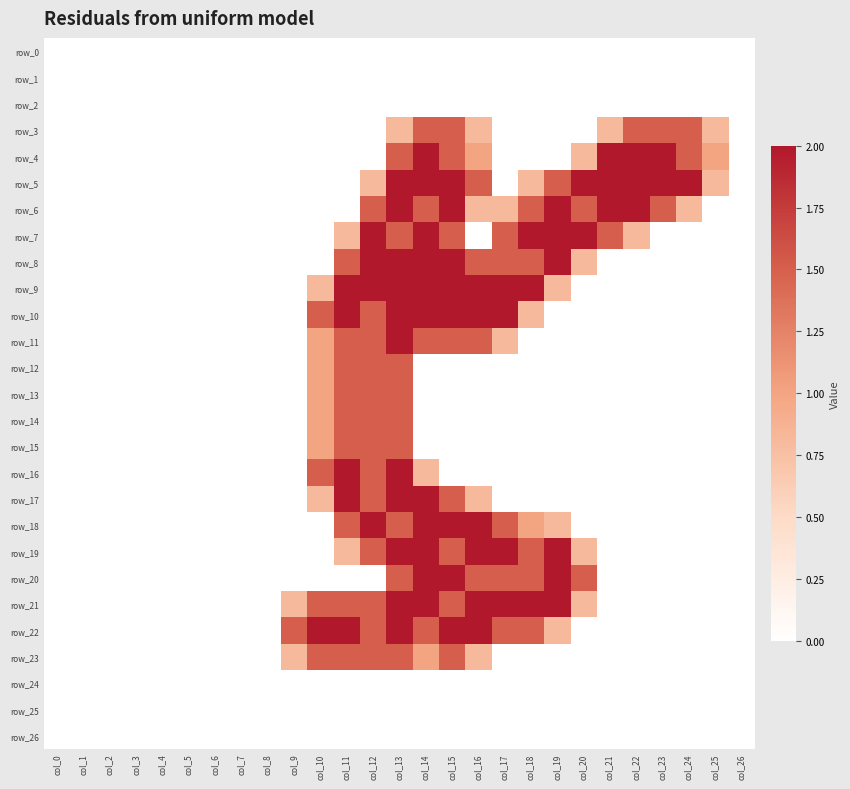

Reading right to left, transcribe all the data shown in this chart.

row_0: 0.0	0.0	0.0	0.0	0.0	0.0	0.0	0.0	0.0	0.0	0.0	0.0	0.0	0.0	0.0	0.0	0.0	0.0	0.0	0.0	0.0	0.0	0.0	0.0	0.0	0.0	0.0
row_1: 0.0	0.0	0.0	0.0	0.0	0.0	0.0	0.0	0.0	0.0	0.0	0.0	0.0	0.0	0.0	0.0	0.0	0.0	0.0	0.0	0.0	0.0	0.0	0.0	0.0	0.0	0.0
row_2: 0.0	0.0	0.0	0.0	0.0	0.0	0.0	0.0	0.0	0.0	0.0	0.0	0.0	0.0	0.0	0.0	0.0	0.0	0.0	0.0	0.0	0.0	0.0	0.0	0.0	0.0	0.0
row_3: 0.0	0.8	1.5	1.5	1.5	0.8	0.0	0.0	0.0	0.0	0.8	1.5	1.5	0.8	0.0	0.0	0.0	0.0	0.0	0.0	0.0	0.0	0.0	0.0	0.0	0.0	0.0
row_4: 0.0	1.0	1.5	2.0	2.0	2.0	0.8	0.0	0.0	0.0	1.0	1.5	2.0	1.5	0.0	0.0	0.0	0.0	0.0	0.0	0.0	0.0	0.0	0.0	0.0	0.0	0.0
row_5: 0.0	0.8	2.0	2.0	2.0	2.0	2.0	1.5	0.8	0.0	1.5	2.0	2.0	2.0	0.8	0.0	0.0	0.0	0.0	0.0	0.0	0.0	0.0	0.0	0.0	0.0	0.0
row_6: 0.0	0.0	0.8	1.5	2.0	2.0	1.5	2.0	1.5	0.8	0.8	2.0	1.5	2.0	1.5	0.0	0.0	0.0	0.0	0.0	0.0	0.0	0.0	0.0	0.0	0.0	0.0
row_7: 0.0	0.0	0.0	0.0	0.8	1.5	2.0	2.0	2.0	1.5	0.0	1.5	2.0	1.5	2.0	0.8	0.0	0.0	0.0	0.0	0.0	0.0	0.0	0.0	0.0	0.0	0.0
row_8: 0.0	0.0	0.0	0.0	0.0	0.0	0.8	2.0	1.5	1.5	1.5	2.0	2.0	2.0	2.0	1.5	0.0	0.0	0.0	0.0	0.0	0.0	0.0	0.0	0.0	0.0	0.0
row_9: 0.0	0.0	0.0	0.0	0.0	0.0	0.0	0.8	2.0	2.0	2.0	2.0	2.0	2.0	2.0	2.0	0.8	0.0	0.0	0.0	0.0	0.0	0.0	0.0	0.0	0.0	0.0
row_10: 0.0	0.0	0.0	0.0	0.0	0.0	0.0	0.0	0.8	2.0	2.0	2.0	2.0	2.0	1.5	2.0	1.5	0.0	0.0	0.0	0.0	0.0	0.0	0.0	0.0	0.0	0.0
row_11: 0.0	0.0	0.0	0.0	0.0	0.0	0.0	0.0	0.0	0.8	1.5	1.5	1.5	2.0	1.5	1.5	1.0	0.0	0.0	0.0	0.0	0.0	0.0	0.0	0.0	0.0	0.0
row_12: 0.0	0.0	0.0	0.0	0.0	0.0	0.0	0.0	0.0	0.0	0.0	0.0	0.0	1.5	1.5	1.5	1.0	0.0	0.0	0.0	0.0	0.0	0.0	0.0	0.0	0.0	0.0
row_13: 0.0	0.0	0.0	0.0	0.0	0.0	0.0	0.0	0.0	0.0	0.0	0.0	0.0	1.5	1.5	1.5	1.0	0.0	0.0	0.0	0.0	0.0	0.0	0.0	0.0	0.0	0.0
row_14: 0.0	0.0	0.0	0.0	0.0	0.0	0.0	0.0	0.0	0.0	0.0	0.0	0.0	1.5	1.5	1.5	1.0	0.0	0.0	0.0	0.0	0.0	0.0	0.0	0.0	0.0	0.0
row_15: 0.0	0.0	0.0	0.0	0.0	0.0	0.0	0.0	0.0	0.0	0.0	0.0	0.0	1.5	1.5	1.5	1.0	0.0	0.0	0.0	0.0	0.0	0.0	0.0	0.0	0.0	0.0
row_16: 0.0	0.0	0.0	0.0	0.0	0.0	0.0	0.0	0.0	0.0	0.0	0.0	0.8	2.0	1.5	2.0	1.5	0.0	0.0	0.0	0.0	0.0	0.0	0.0	0.0	0.0	0.0
row_17: 0.0	0.0	0.0	0.0	0.0	0.0	0.0	0.0	0.0	0.0	0.8	1.5	2.0	2.0	1.5	2.0	0.8	0.0	0.0	0.0	0.0	0.0	0.0	0.0	0.0	0.0	0.0
row_18: 0.0	0.0	0.0	0.0	0.0	0.0	0.0	0.8	1.0	1.5	2.0	2.0	2.0	1.5	2.0	1.5	0.0	0.0	0.0	0.0	0.0	0.0	0.0	0.0	0.0	0.0	0.0
row_19: 0.0	0.0	0.0	0.0	0.0	0.0	0.8	2.0	1.5	2.0	2.0	1.5	2.0	2.0	1.5	0.8	0.0	0.0	0.0	0.0	0.0	0.0	0.0	0.0	0.0	0.0	0.0
row_20: 0.0	0.0	0.0	0.0	0.0	0.0	1.5	2.0	1.5	1.5	1.5	2.0	2.0	1.5	0.0	0.0	0.0	0.0	0.0	0.0	0.0	0.0	0.0	0.0	0.0	0.0	0.0
row_21: 0.0	0.0	0.0	0.0	0.0	0.0	0.8	2.0	2.0	2.0	2.0	1.5	2.0	2.0	1.5	1.5	1.5	0.8	0.0	0.0	0.0	0.0	0.0	0.0	0.0	0.0	0.0
row_22: 0.0	0.0	0.0	0.0	0.0	0.0	0.0	0.8	1.5	1.5	2.0	2.0	1.5	2.0	1.5	2.0	2.0	1.5	0.0	0.0	0.0	0.0	0.0	0.0	0.0	0.0	0.0
row_23: 0.0	0.0	0.0	0.0	0.0	0.0	0.0	0.0	0.0	0.0	0.8	1.5	1.0	1.5	1.5	1.5	1.5	0.8	0.0	0.0	0.0	0.0	0.0	0.0	0.0	0.0	0.0
row_24: 0.0	0.0	0.0	0.0	0.0	0.0	0.0	0.0	0.0	0.0	0.0	0.0	0.0	0.0	0.0	0.0	0.0	0.0	0.0	0.0	0.0	0.0	0.0	0.0	0.0	0.0	0.0
row_25: 0.0	0.0	0.0	0.0	0.0	0.0	0.0	0.0	0.0	0.0	0.0	0.0	0.0	0.0	0.0	0.0	0.0	0.0	0.0	0.0	0.0	0.0	0.0	0.0	0.0	0.0	0.0
row_26: 0.0	0.0	0.0	0.0	0.0	0.0	0.0	0.0	0.0	0.0	0.0	0.0	0.0	0.0	0.0	0.0	0.0	0.0	0.0	0.0	0.0	0.0	0.0	0.0	0.0	0.0	0.0